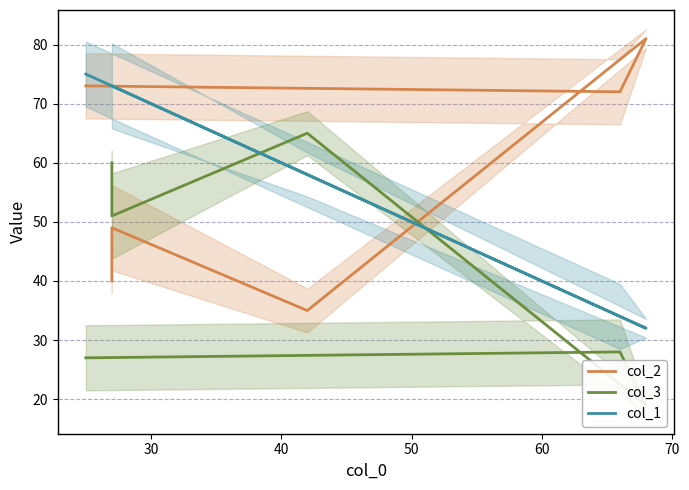

What is the value of the col_1 point at the 6th from the left?

75